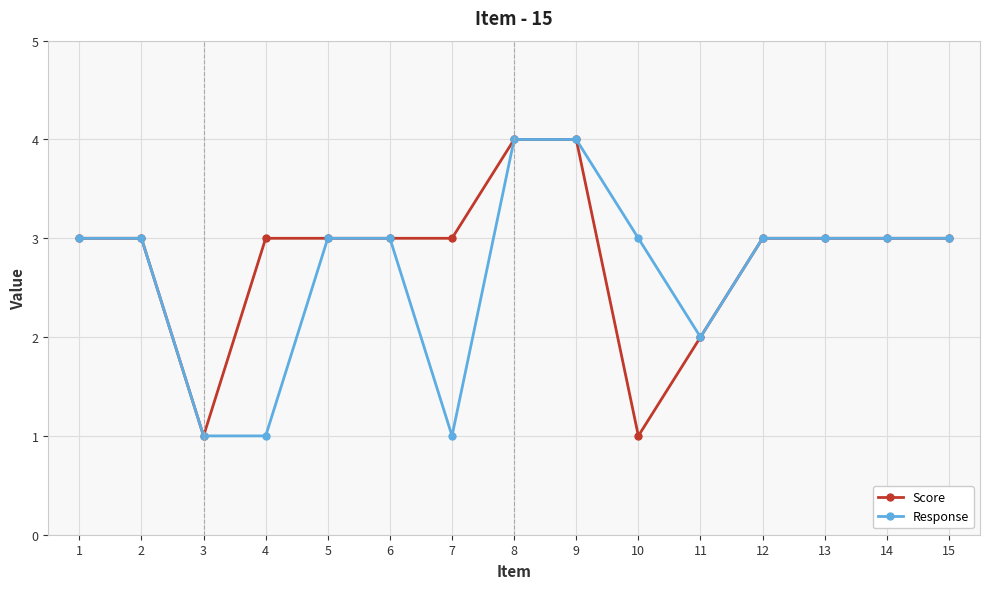

What is the value of the Score point at the 5th from the left?

3